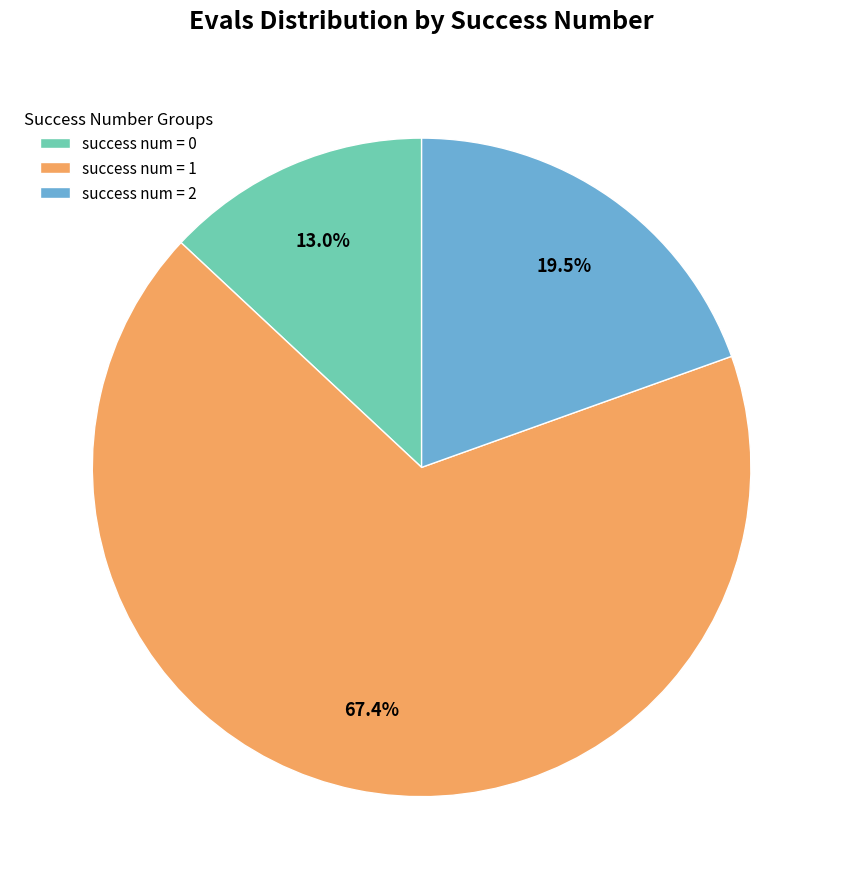

Combined, do success num = 0 and success num = 2 account for over 50%?

No